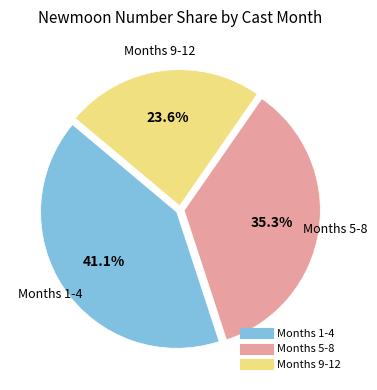

Is there any slice that represents more than half of the pie?

No